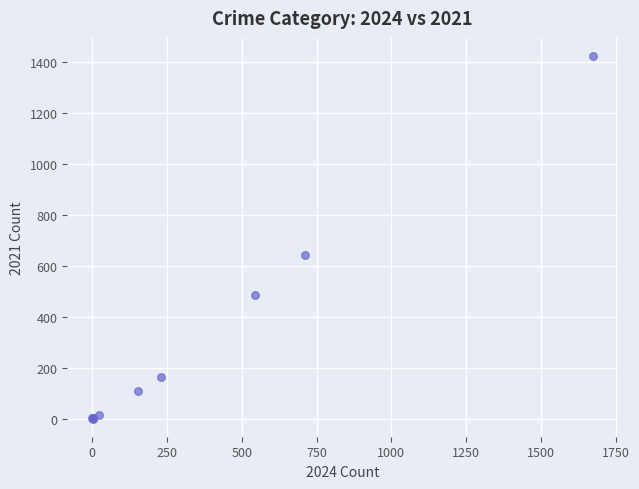

What Y value in the scatter plot is closest to 712?

642